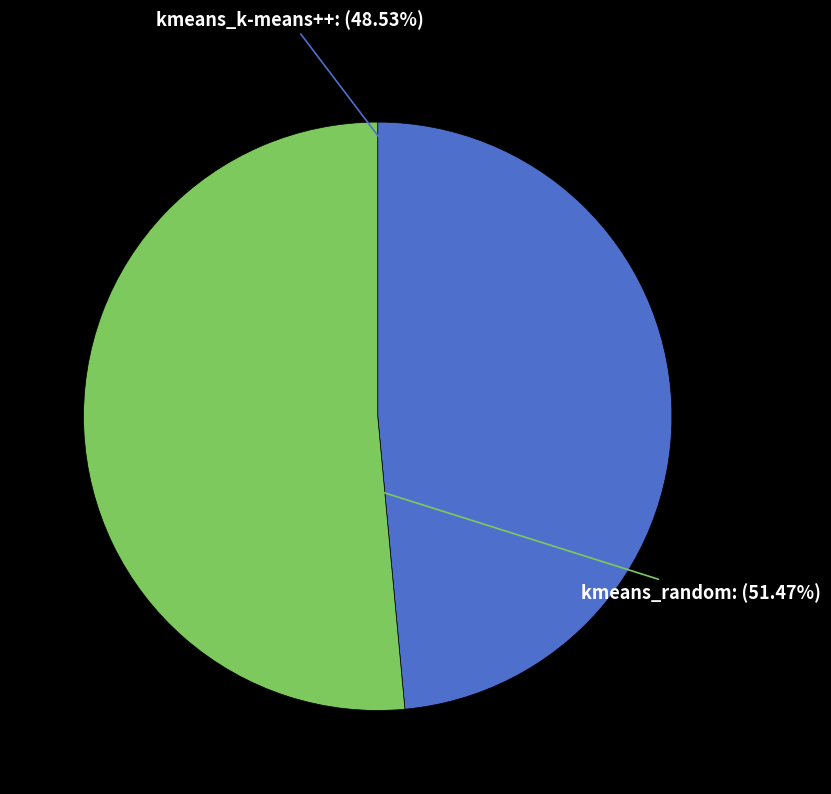

Does any single category account for the majority?

Yes